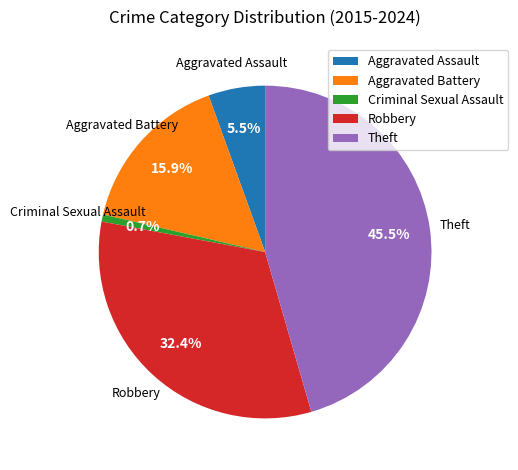

Does Theft represent more than half of the total?

No